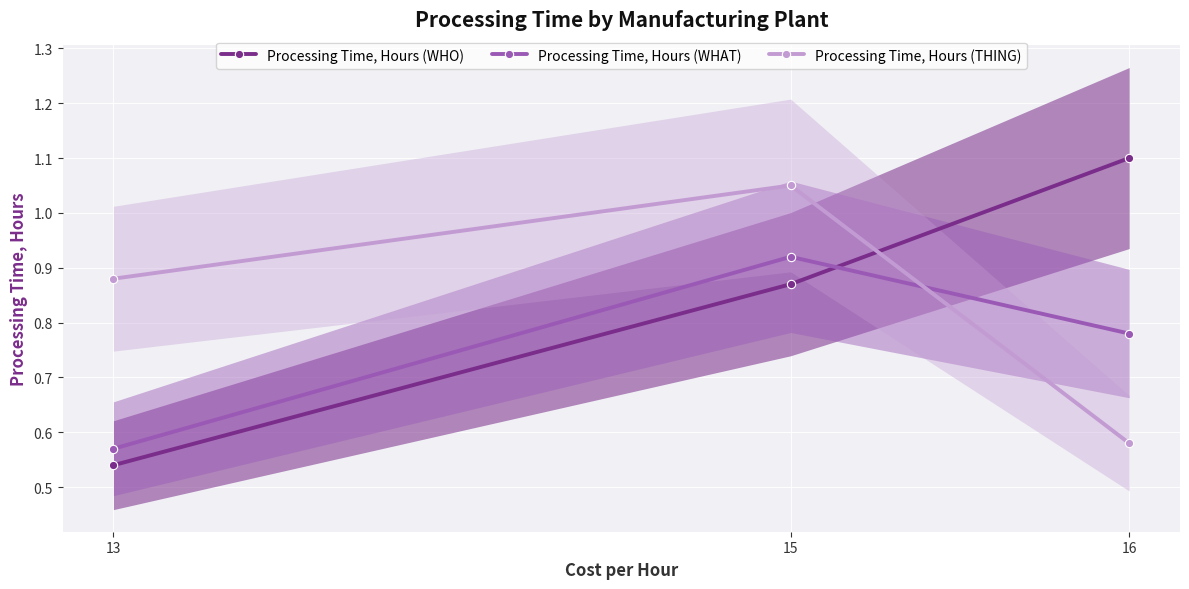

Reading left to right, extract all data points from this chart.

Processing Time, Hours (WHO): 13=0.5	15=0.9	16=1.1
Processing Time, Hours (WHAT): 13=0.6	15=0.9	16=0.8
Processing Time, Hours (THING): 13=0.9	15=1.1	16=0.6